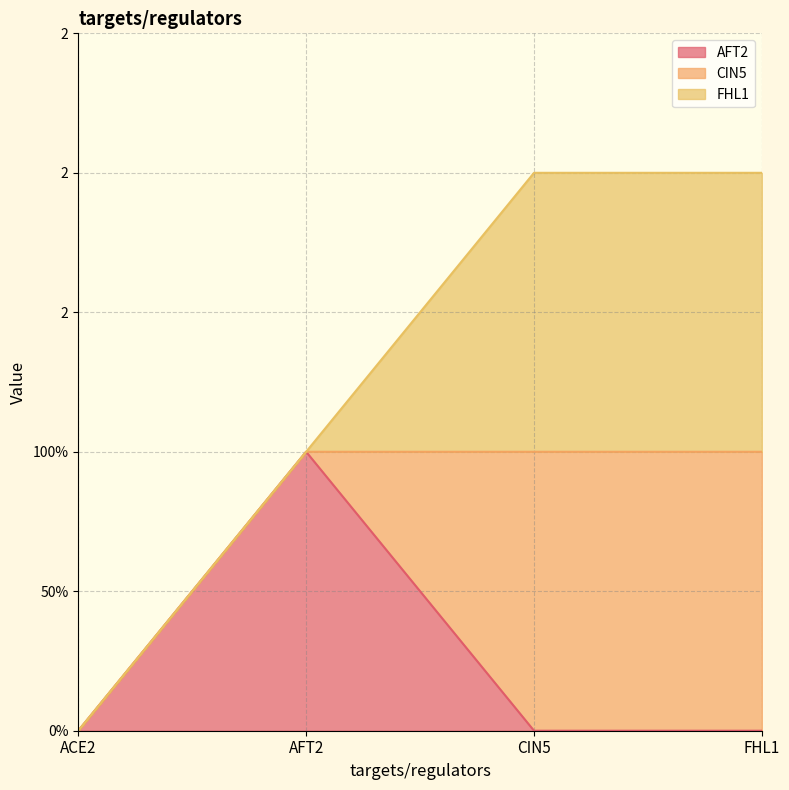

Reading left to right, list all the values displayed in this chart.

AFT2: 0	1	0	0
CIN5: 0	0	1	1
FHL1: 0	0	1	1